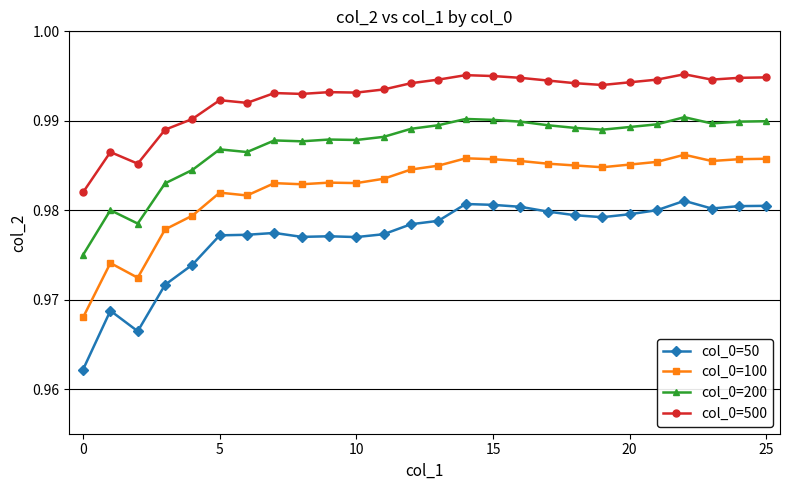

What is the sum of all col_0=200 values?

25.7